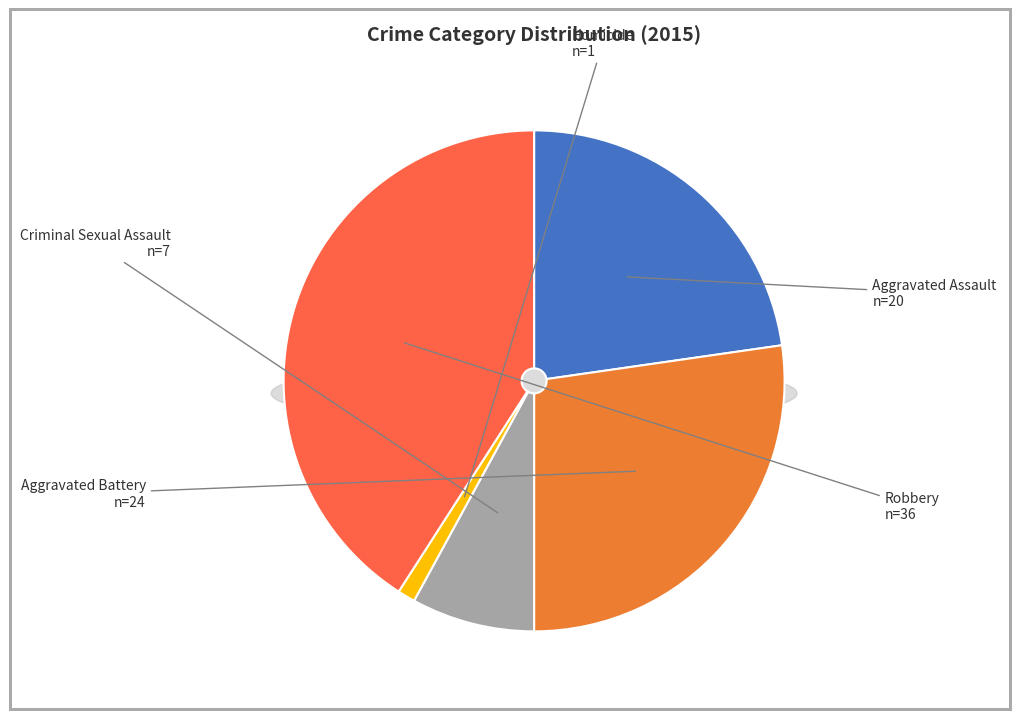

Which slice is the smallest?

Homicide